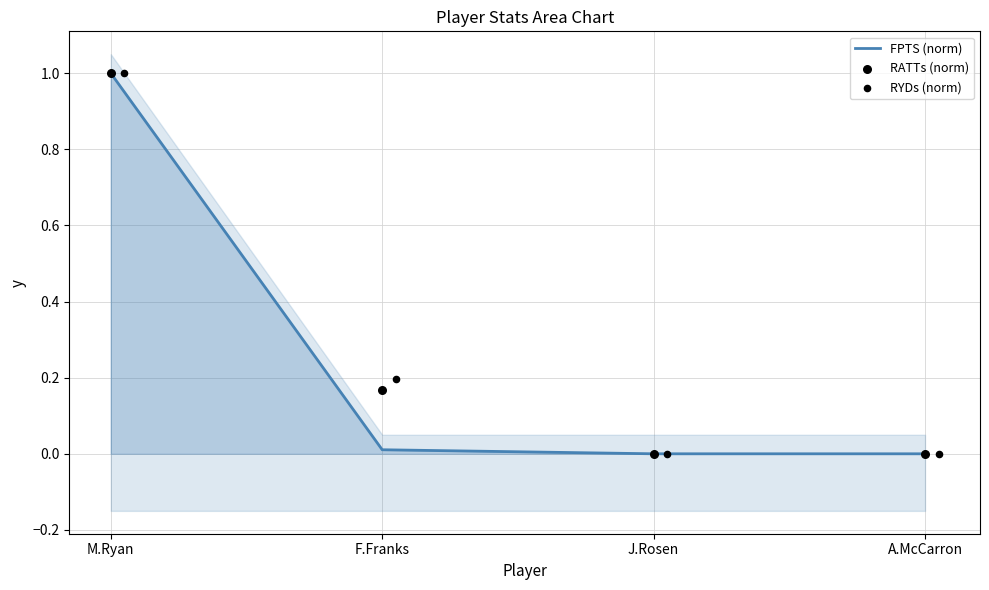

Is it true that FPTS (norm) equals 0.0 at J.Rosen?

True